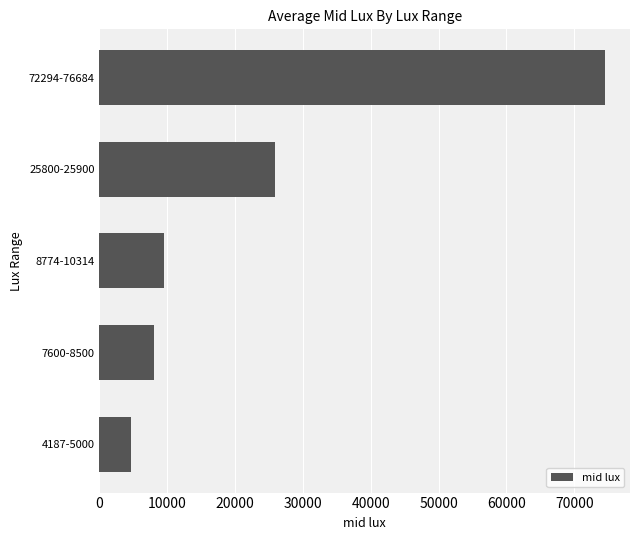

List the labels in order of value, largest first.

72294-76684, 25800-25900, 8774-10314, 7600-8500, 4187-5000